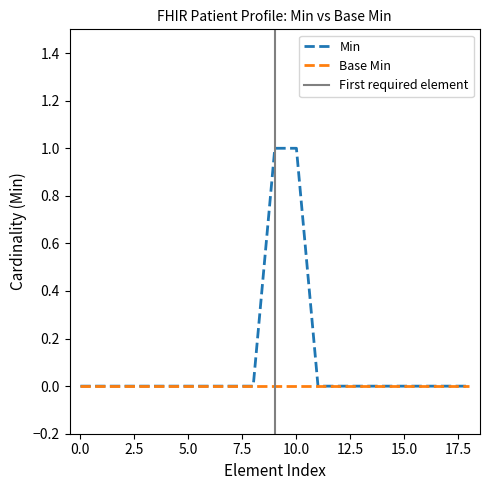

Does the chart display data point markers on the line(s)?

No